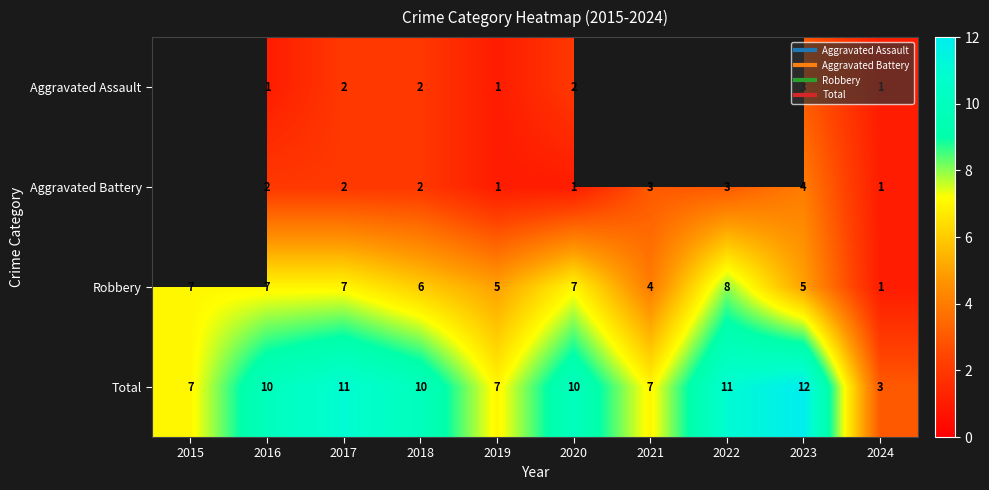

What is the difference between the Total values at 2016 and 2019?

3.0